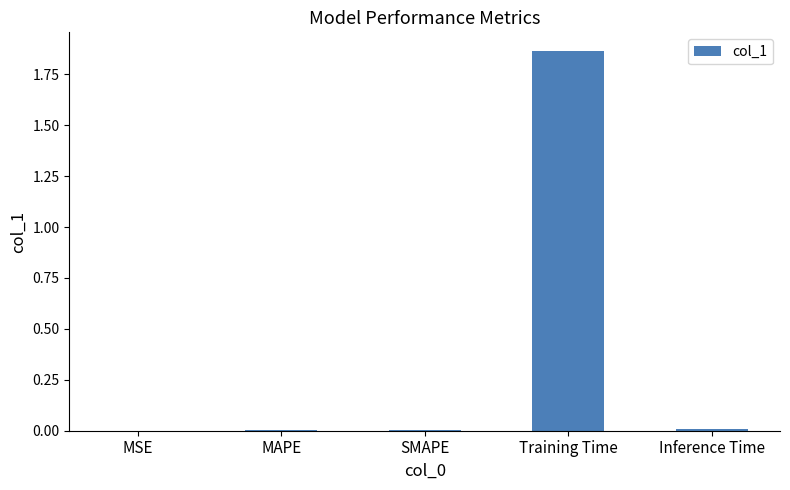

Which label corresponds to the largest value in the chart?

Training Time